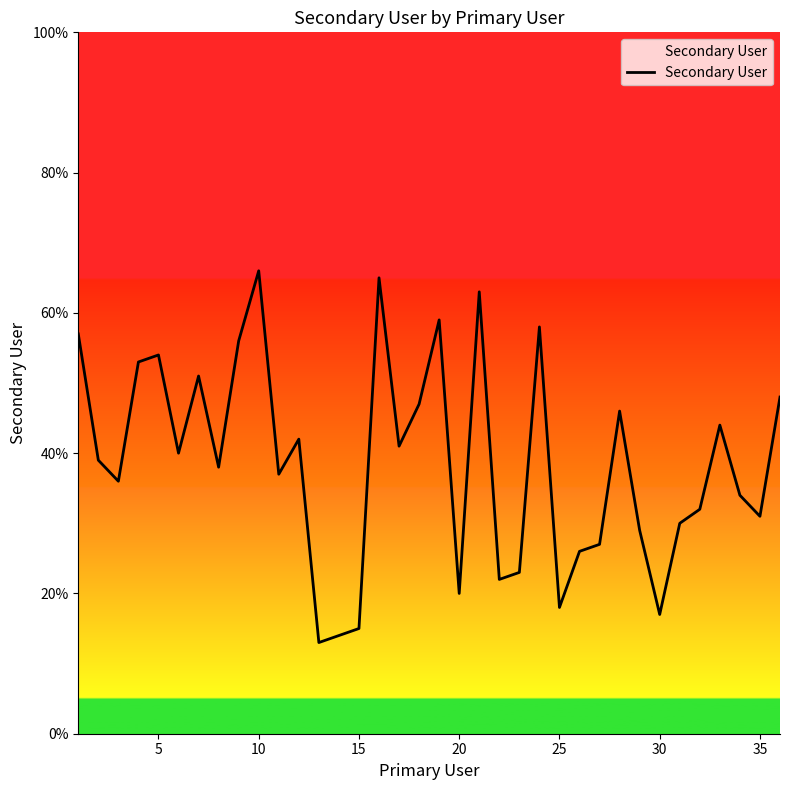

How many interior local peaks (higher than both neighbors) does the data have?

10